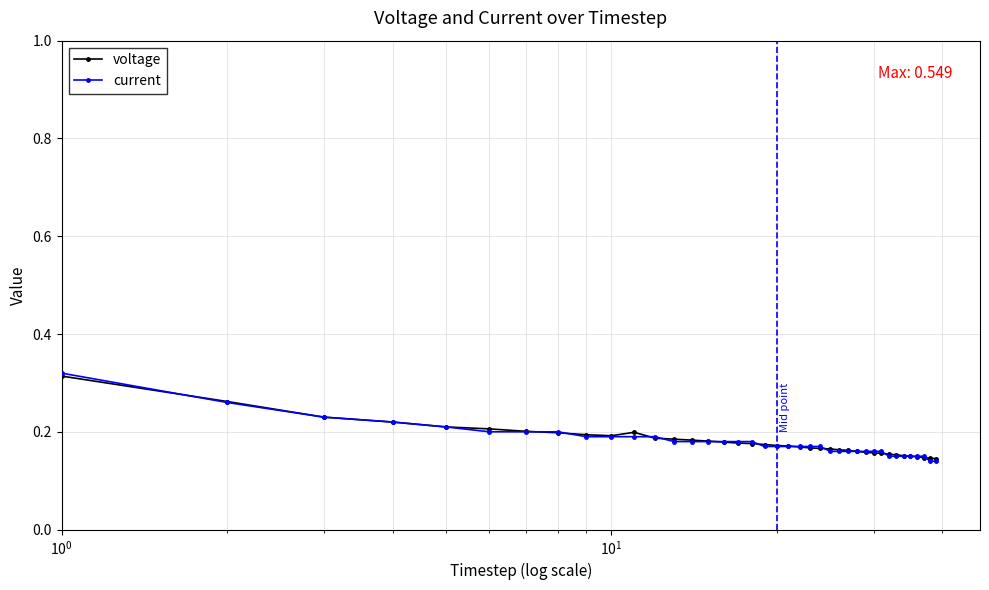

List the series in order of their peak value, lowest first.

current, voltage